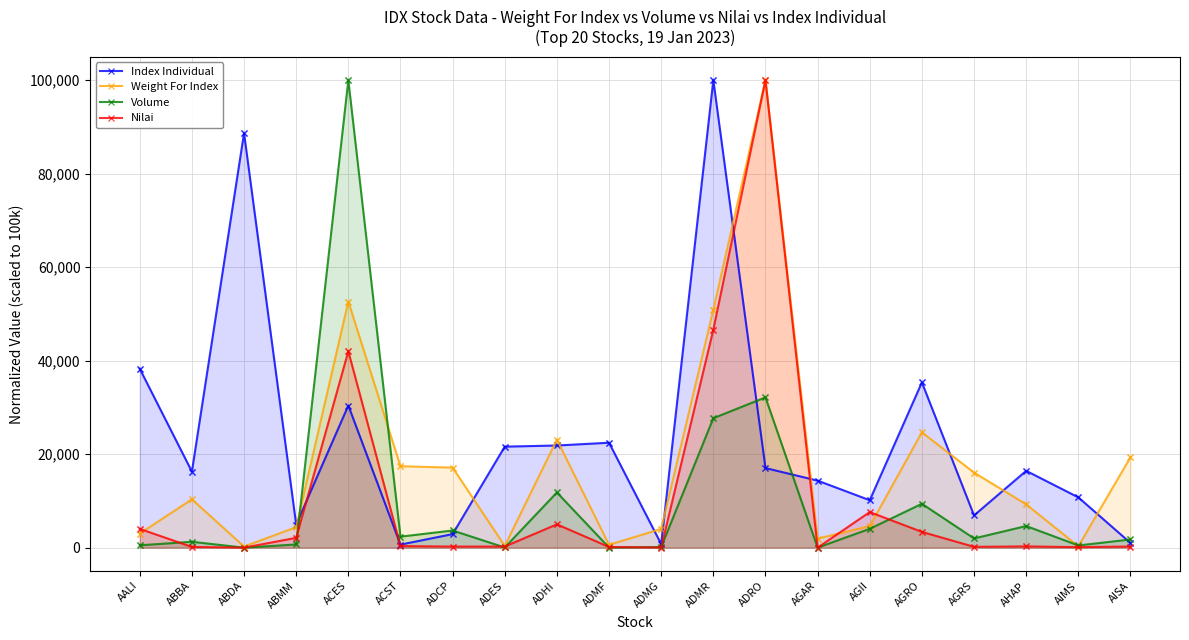

Is the value of Nilai at ADES greater than the value of Index Individual at ADHI?

No